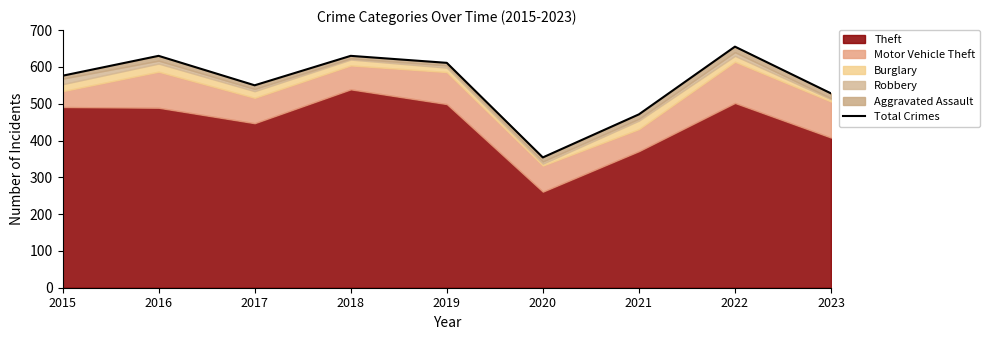

What is the change in value from 2021 to 2022?

+184